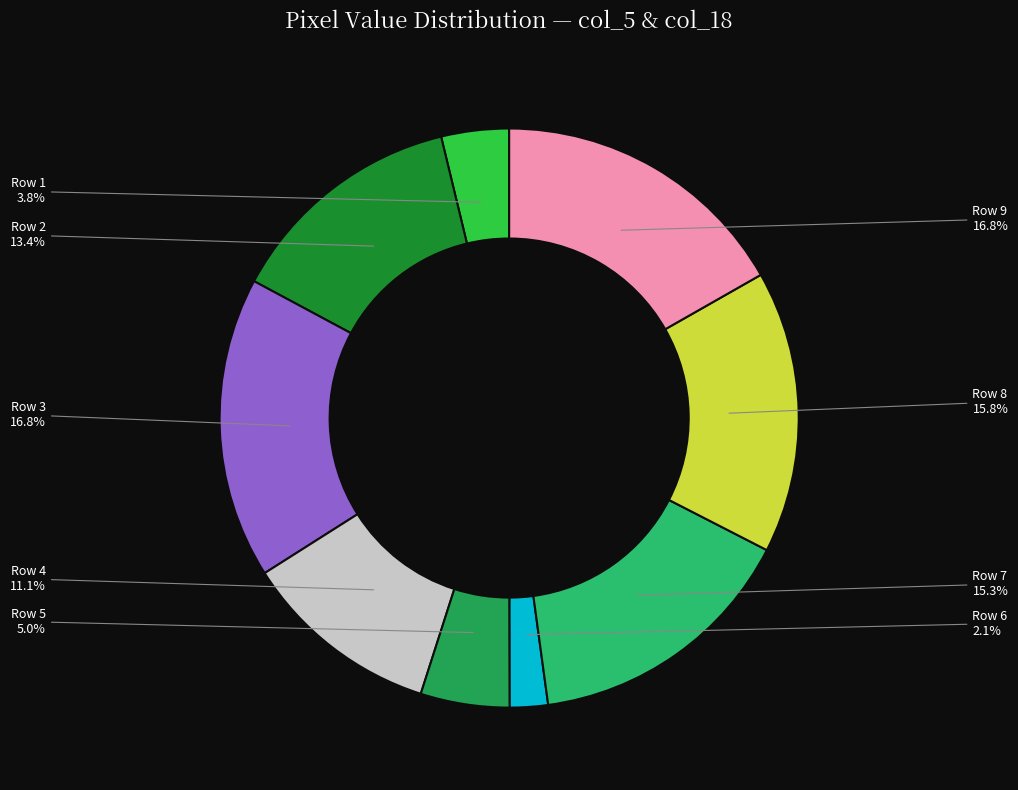

Count the number of slices in the pie.

9